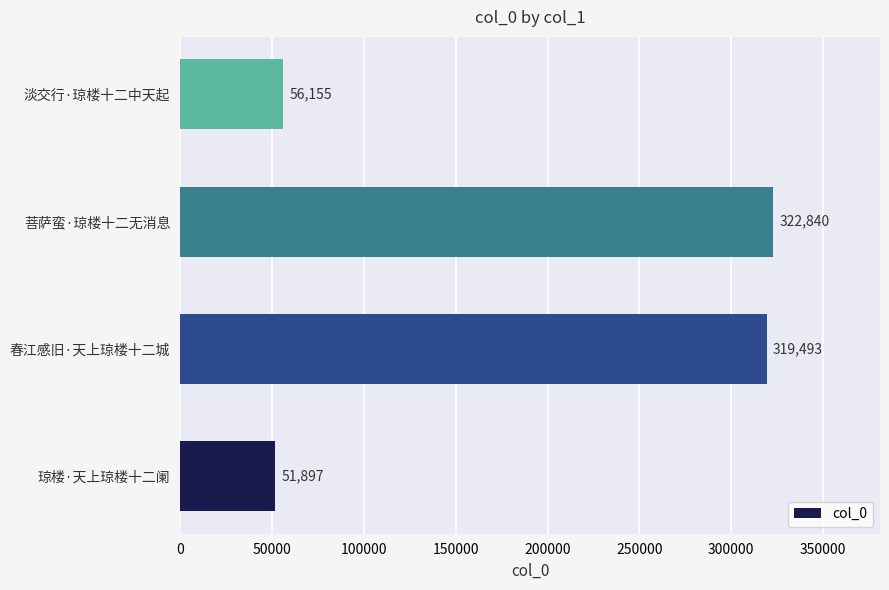

How many categories are shown in the chart?

4